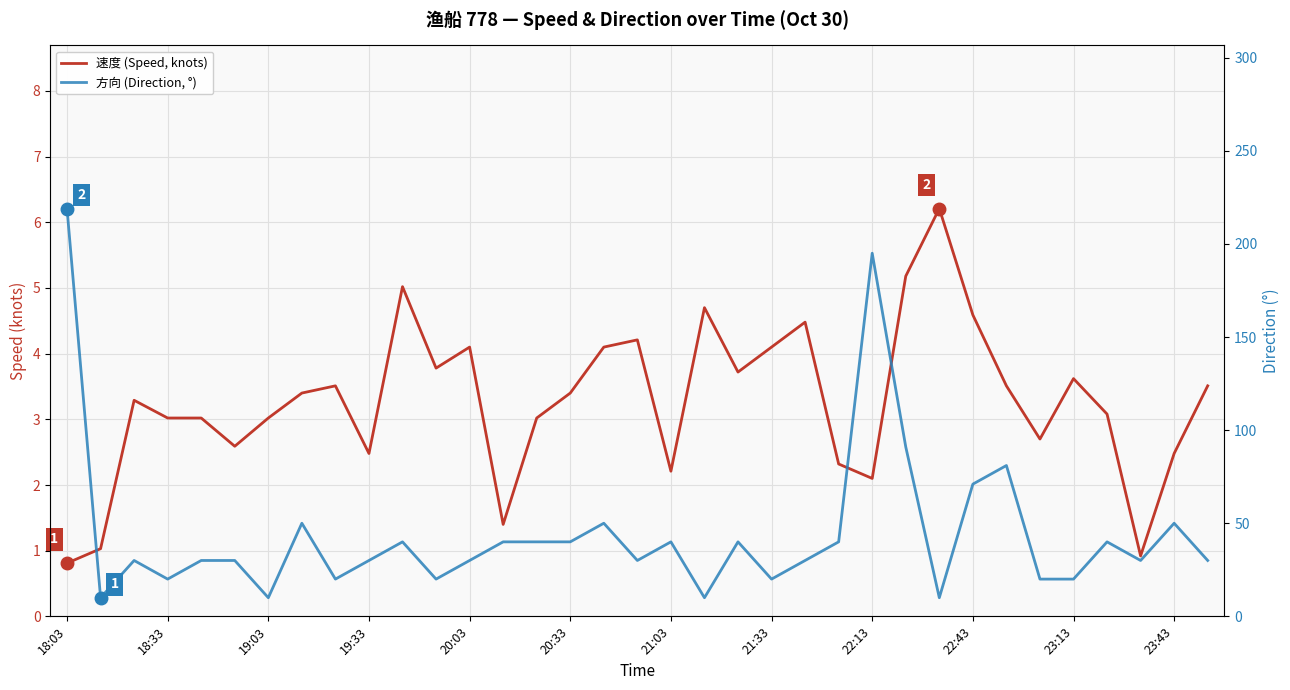

What is the maximum value shown in the chart?

219.0